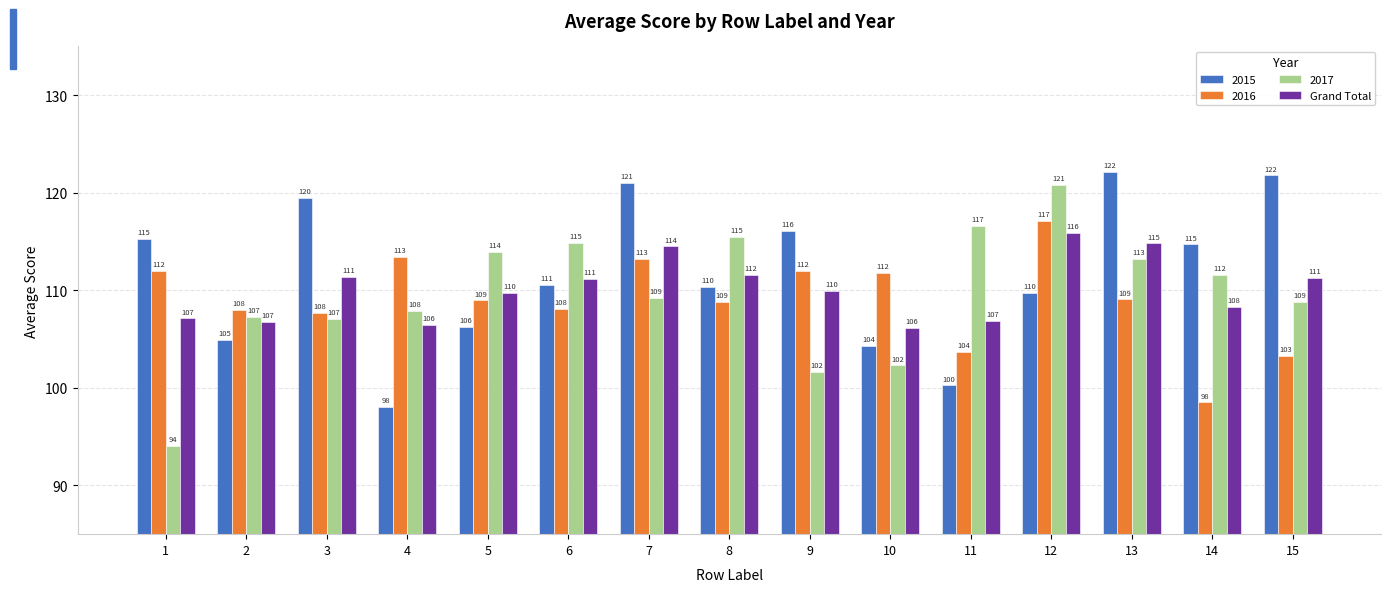

What is the average value of the 2015 series?

111.7